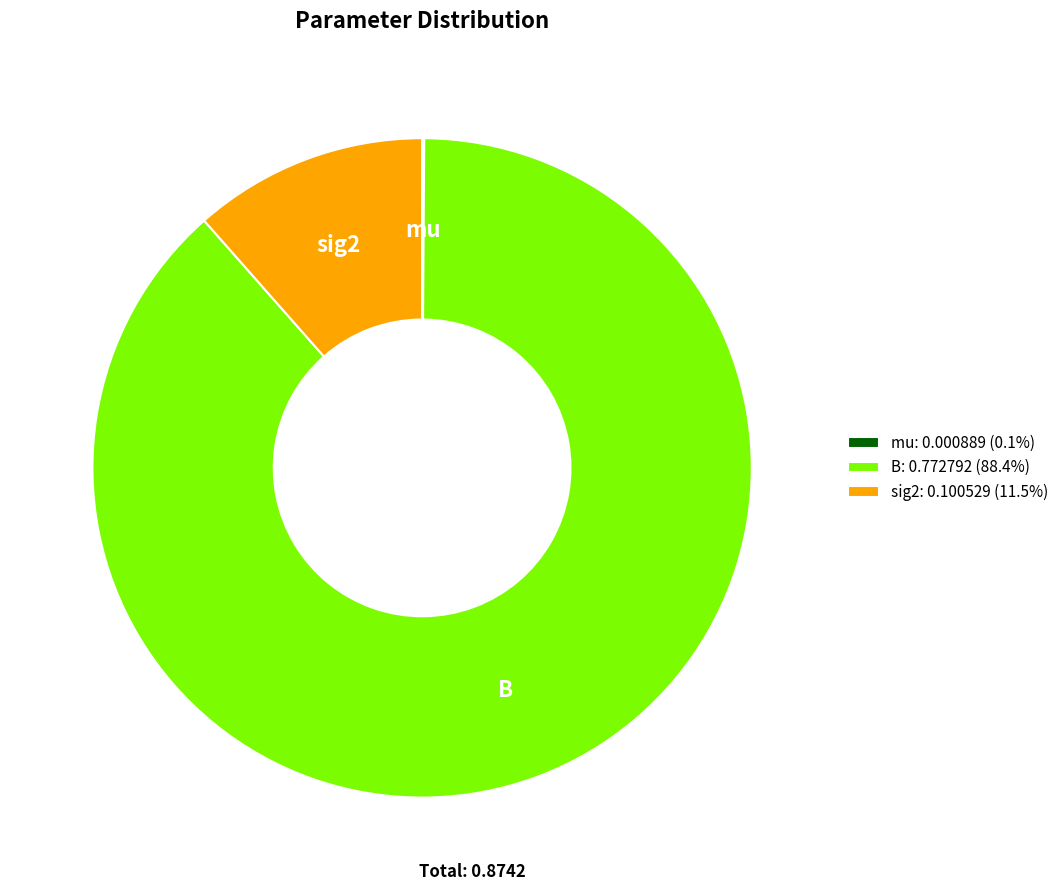

Is the sum of sig2 and B greater than half?

Yes